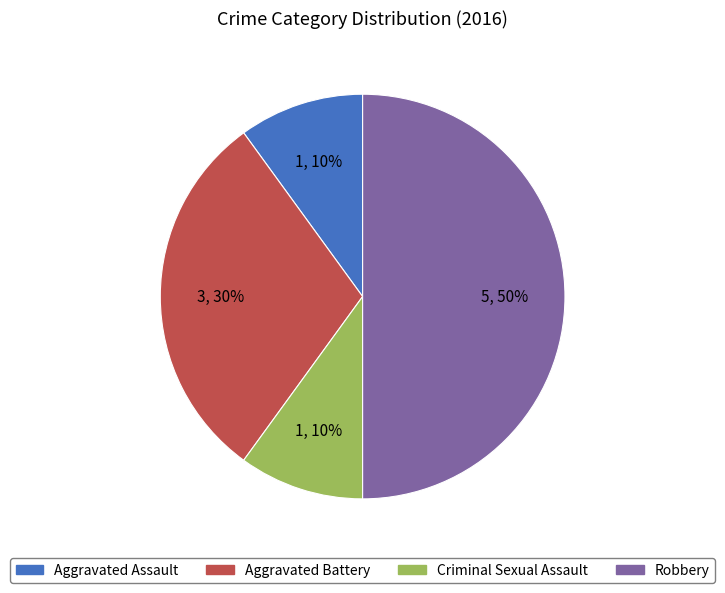

Is the sum of Aggravated Battery and Aggravated Assault greater than half?

No